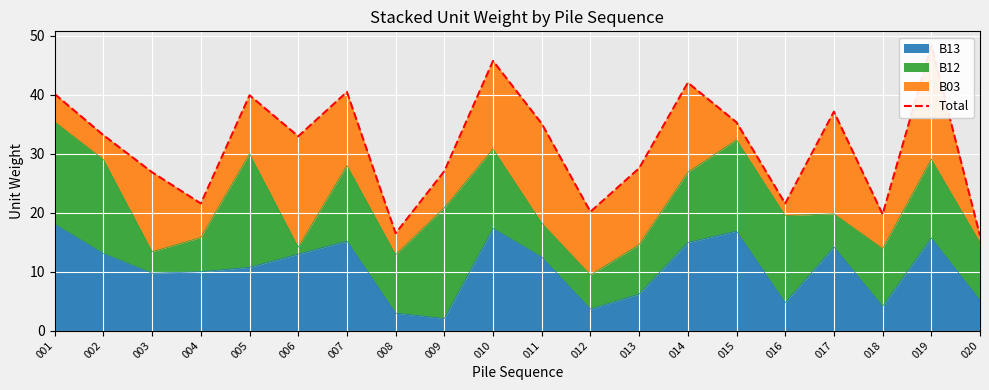

Does the chart display data point markers on the line(s)?

No